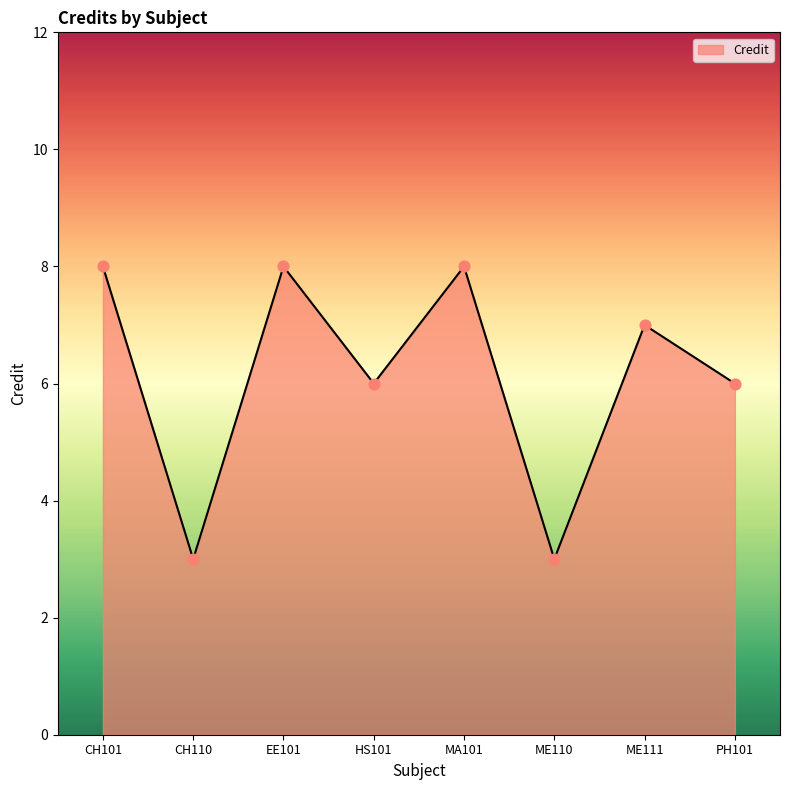

Which has a higher value, ME111 or MA101?

MA101